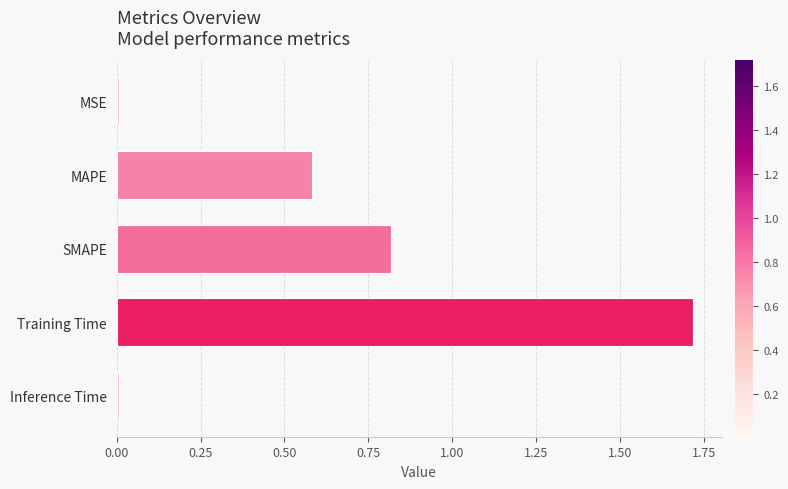

Which has a higher value, MSE or MAPE?

MAPE